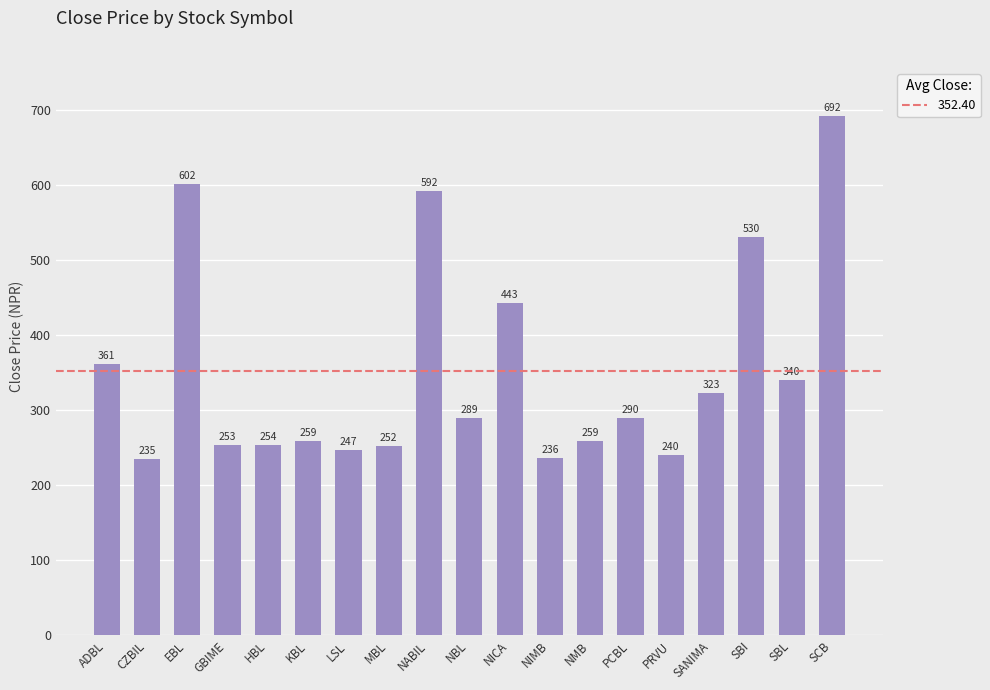

The value at SCB is 960.1. True or false?

False